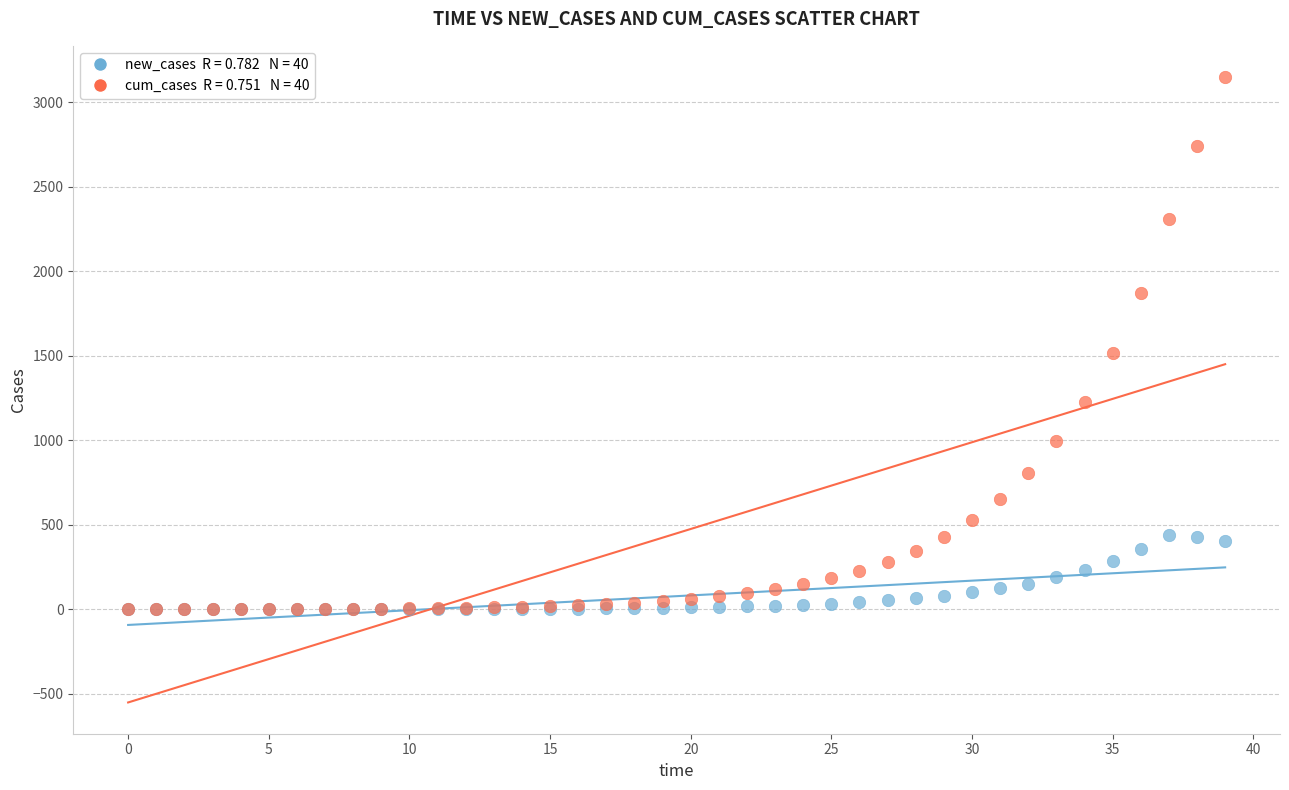

Across all series, what Y value is closest to 1575?

1517.0